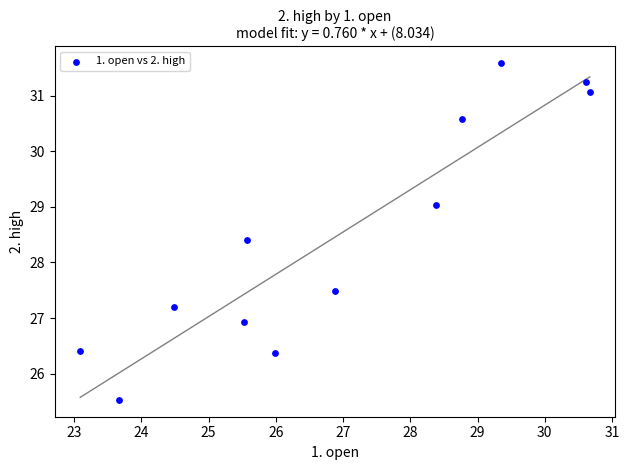

What is the range of X values (max minus min)?

7.6